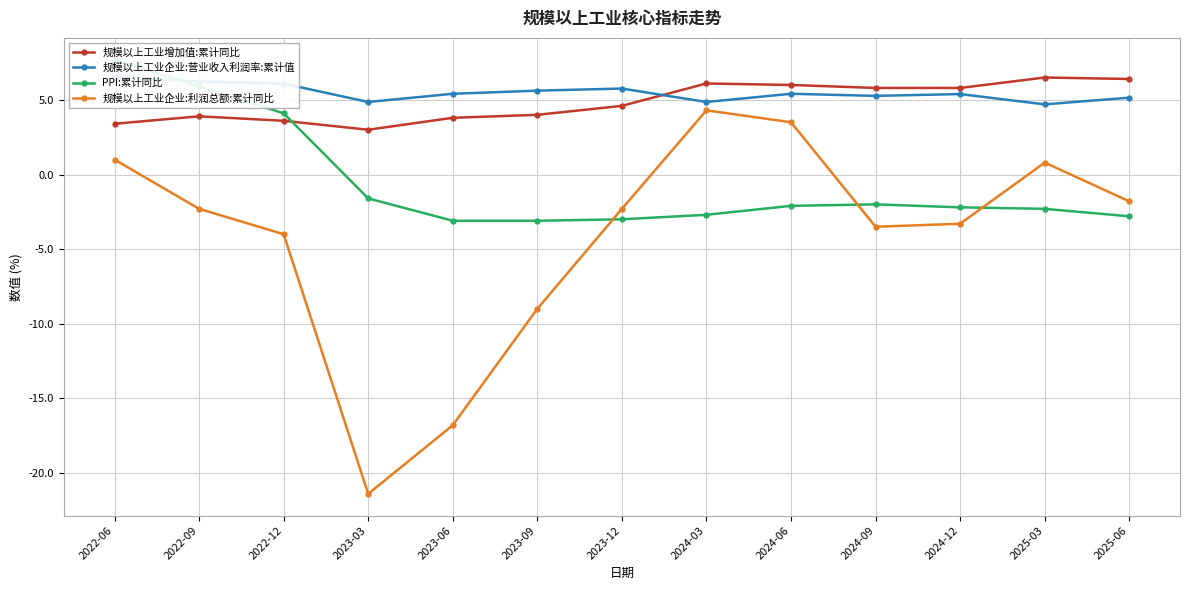

What is the value of the 规模以上工业增加值:累计同比 point at the 9th from the left?

6.0